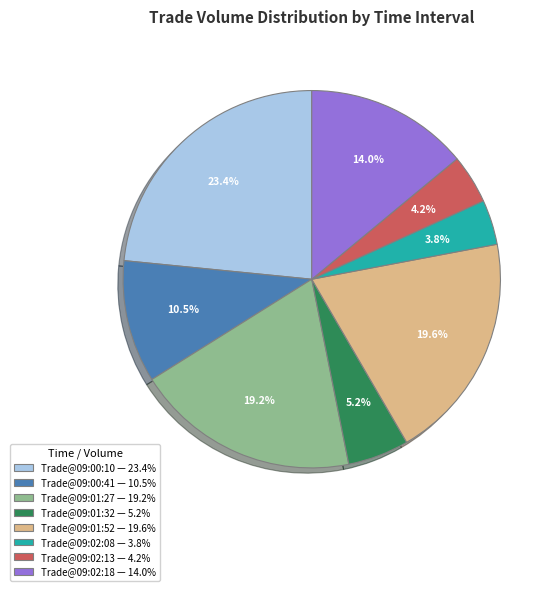

Is there a majority slice in this chart?

No